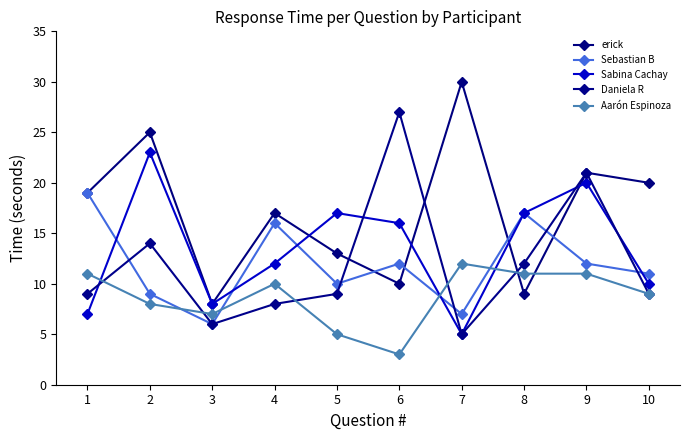

Count the Aarón Espinoza values in the range 7 to 11.

7